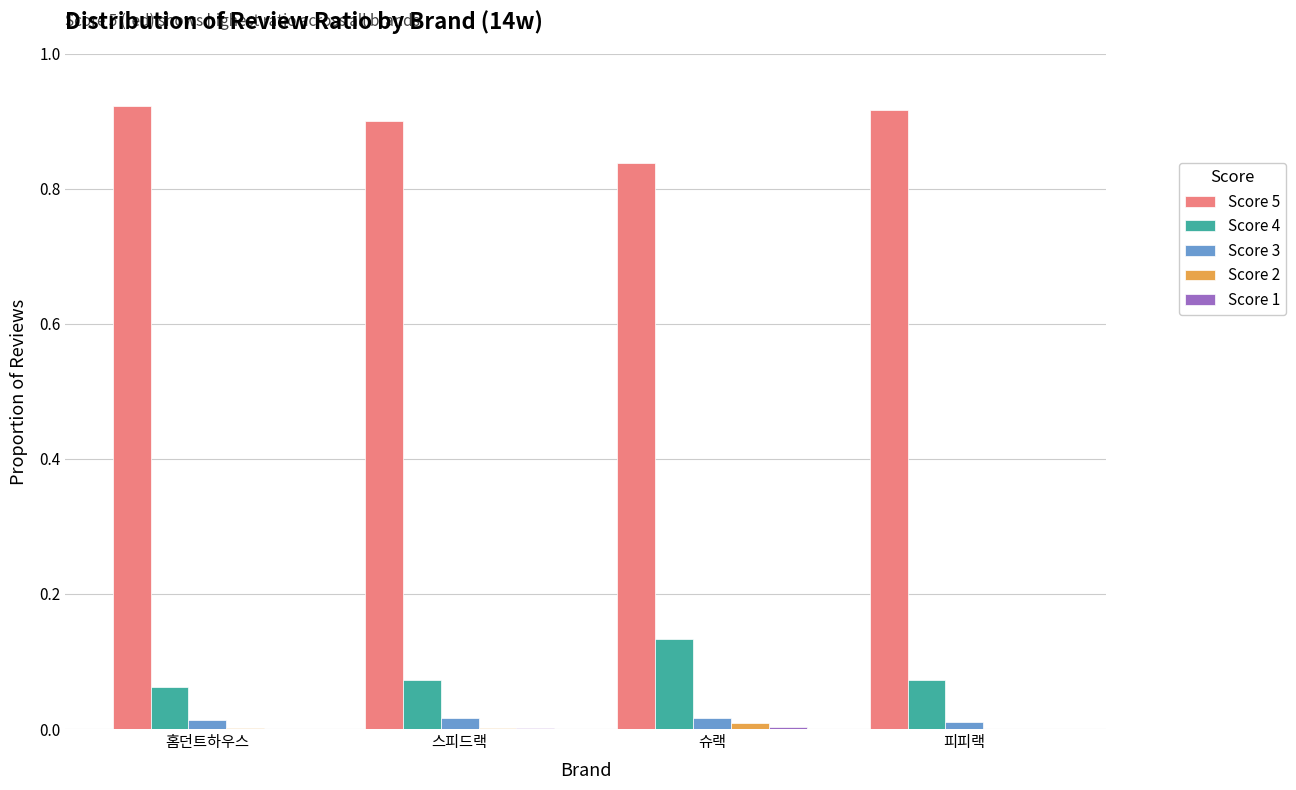

Which series has the largest total across all categories?

Score 5